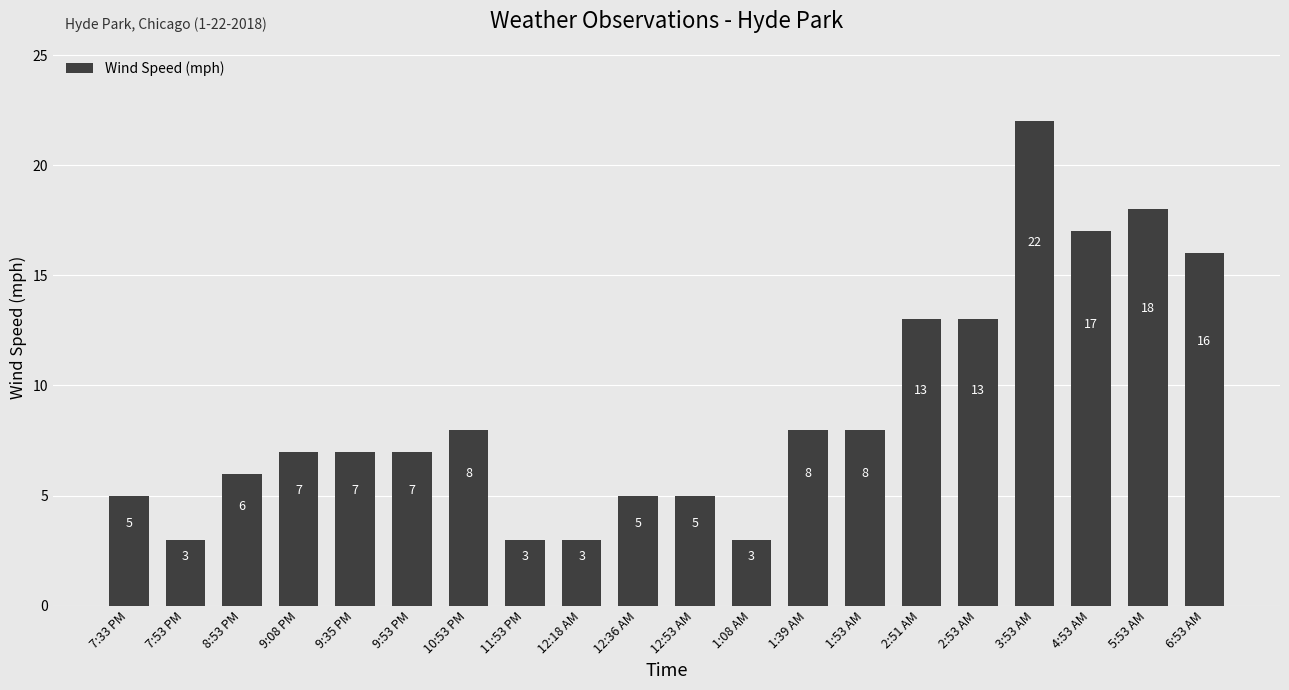

What is the sum of the values at 5:53 AM and 9:53 PM?

25